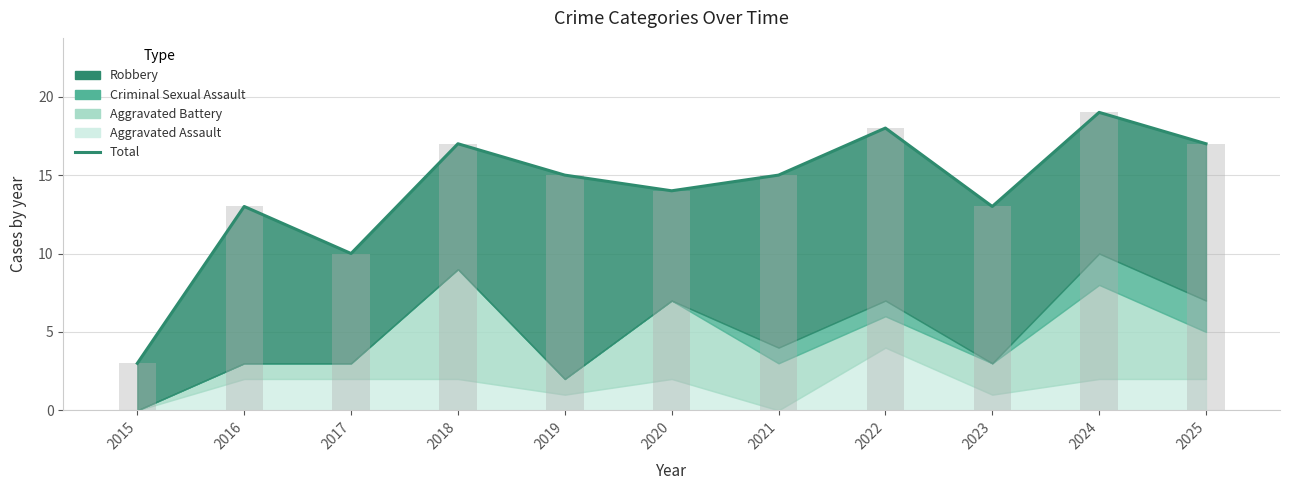

Are the bars horizontal?

No